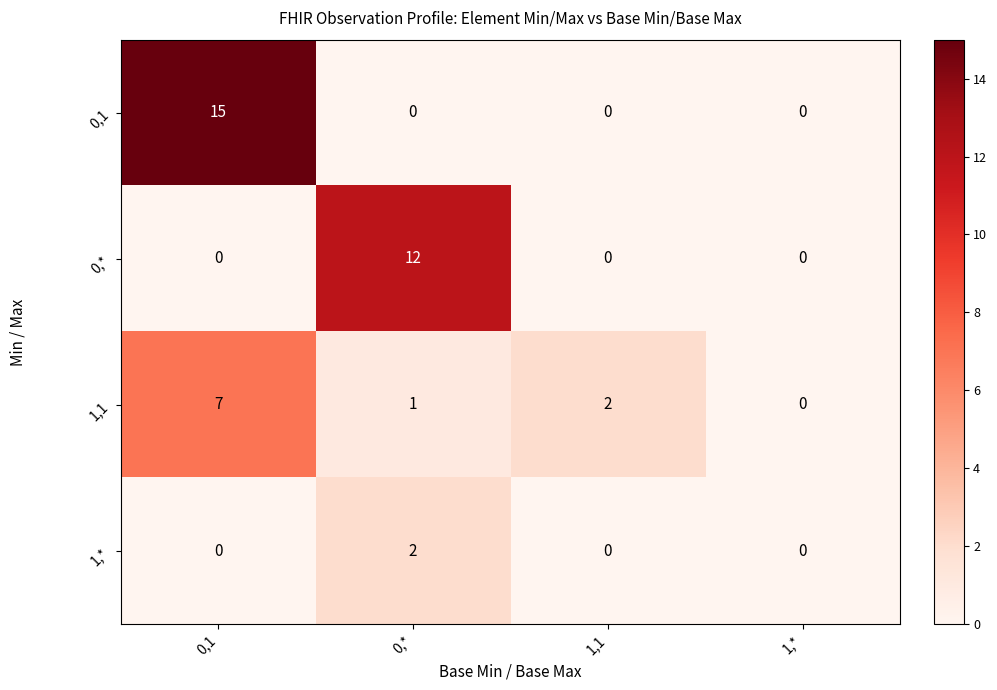

What is the difference between the highest and lowest values at 1,1?

2